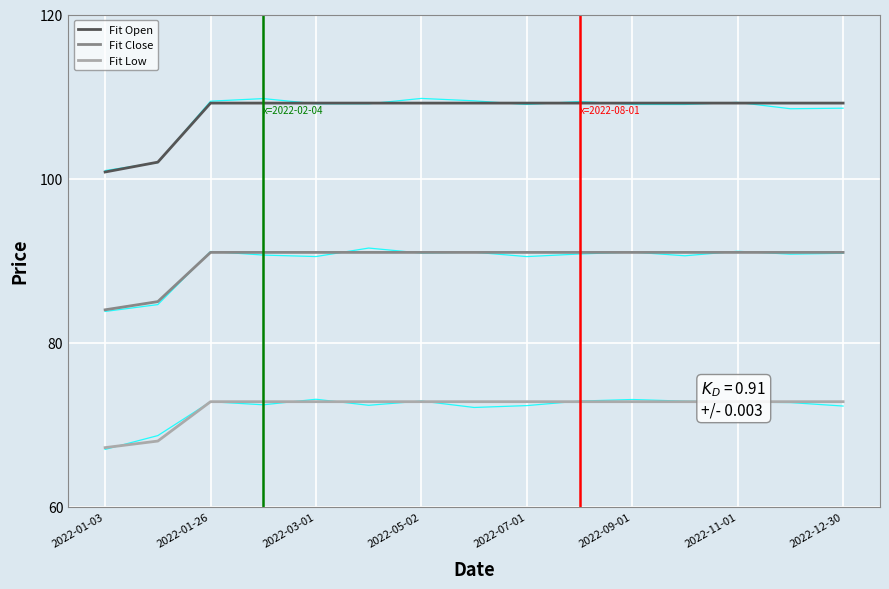

What is the sum of the Noisy Close values at 2022-01-03 and 9?

174.6